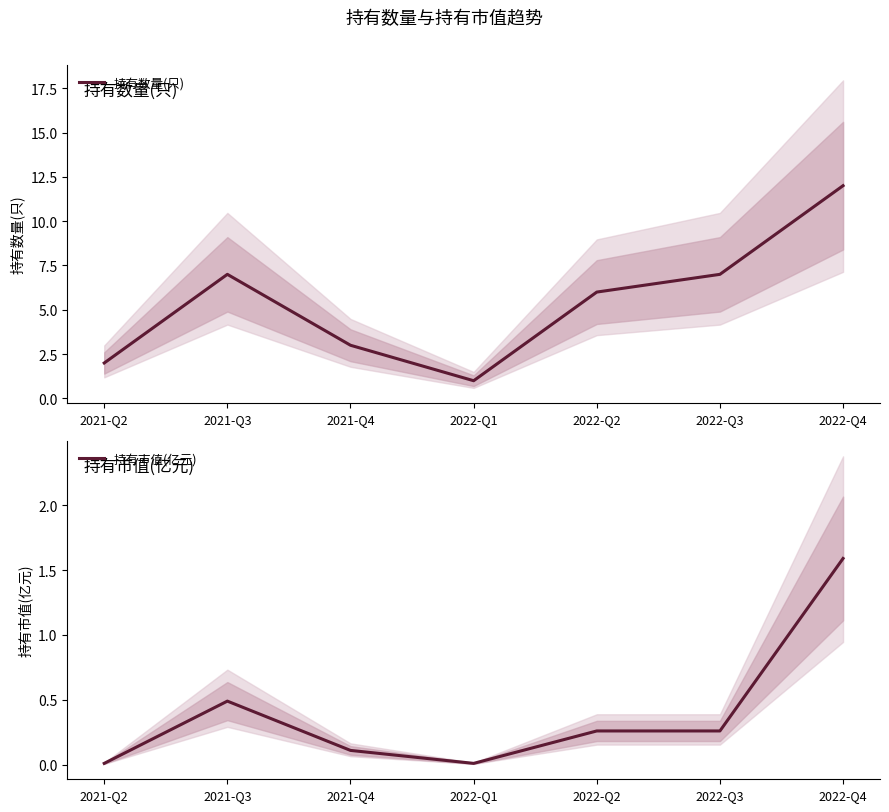

True or false: 持有数量(只) and 持有市值(亿元) intersect in this chart.

False